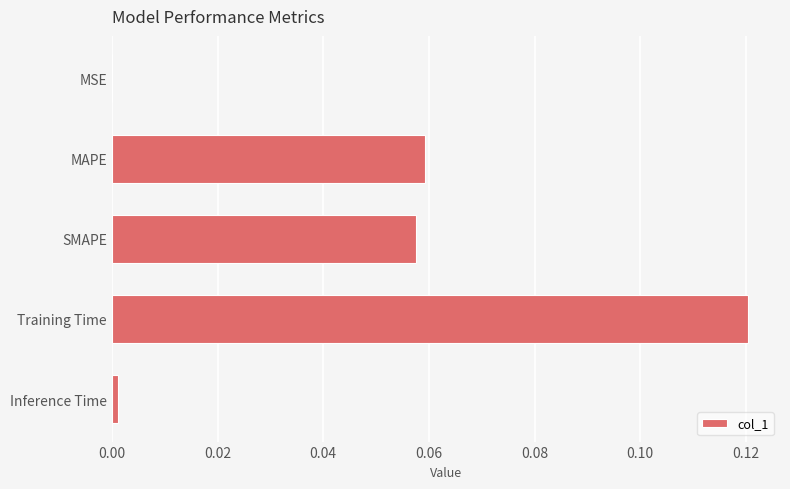

True or false: the data shows 0.0 at Inference Time.

True